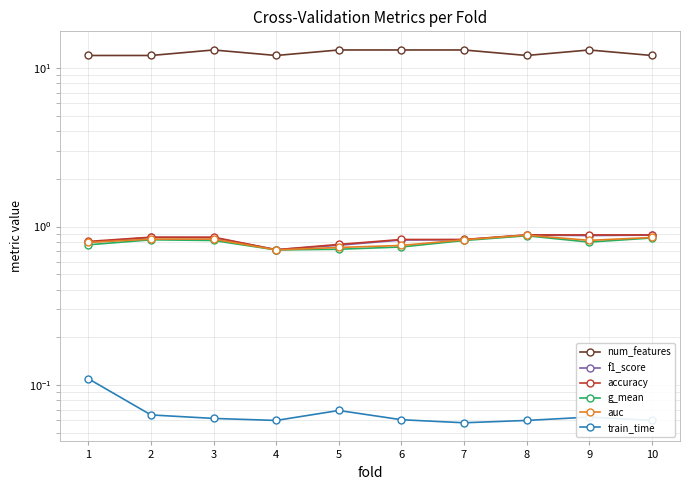

Reading left to right, what are all the values shown in this chart?

num_features: 1=12.0	2=12.0	3=13.0	4=12.0	5=13.0	6=13.0	7=13.0	8=12.0	9=13.0	10=12.0
f1_score: 1=0.8	2=0.9	3=0.9	4=0.7	5=0.8	6=0.8	7=0.8	8=0.9	9=0.9	10=0.9
accuracy: 1=0.8	2=0.9	3=0.9	4=0.7	5=0.8	6=0.8	7=0.8	8=0.9	9=0.9	10=0.9
g_mean: 1=0.8	2=0.8	3=0.8	4=0.7	5=0.7	6=0.7	7=0.8	8=0.9	9=0.8	10=0.8
auc: 1=0.8	2=0.8	3=0.8	4=0.7	5=0.7	6=0.8	7=0.8	8=0.9	9=0.8	10=0.9
train_time: 1=0.1	2=0.1	3=0.1	4=0.1	5=0.1	6=0.1	7=0.1	8=0.1	9=0.1	10=0.1